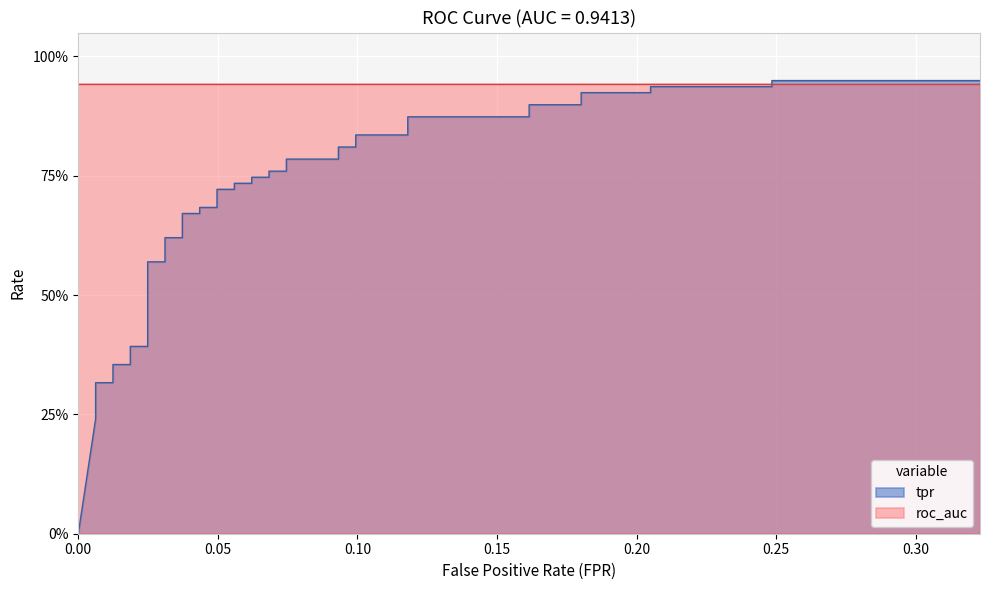

What is the difference between the second highest and minimum values?

0.9